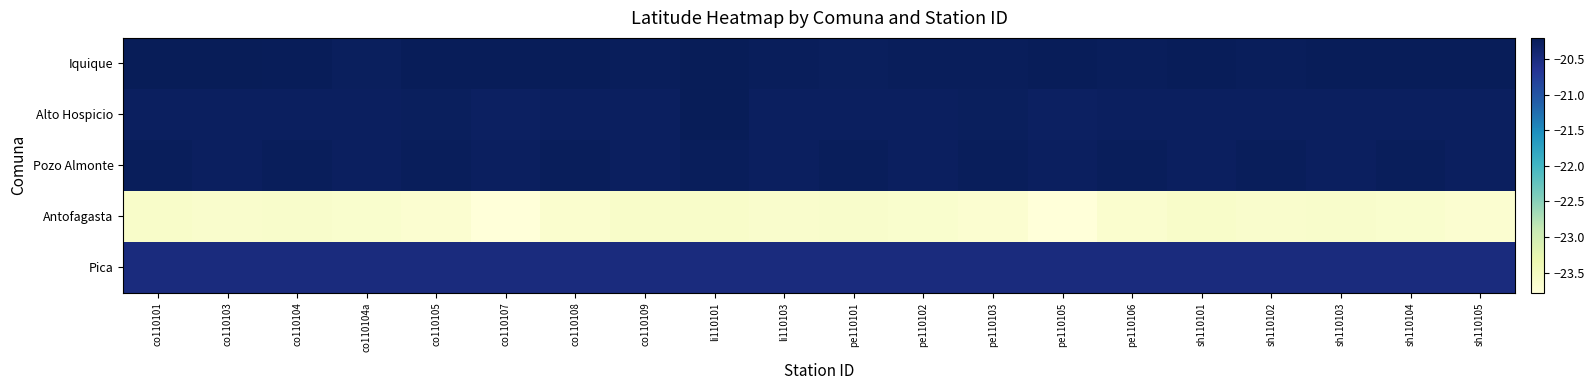

At co110104a, list the series in order from largest to smallest.

Iquique, Pozo Almonte, Alto Hospicio, Pica, Antofagasta